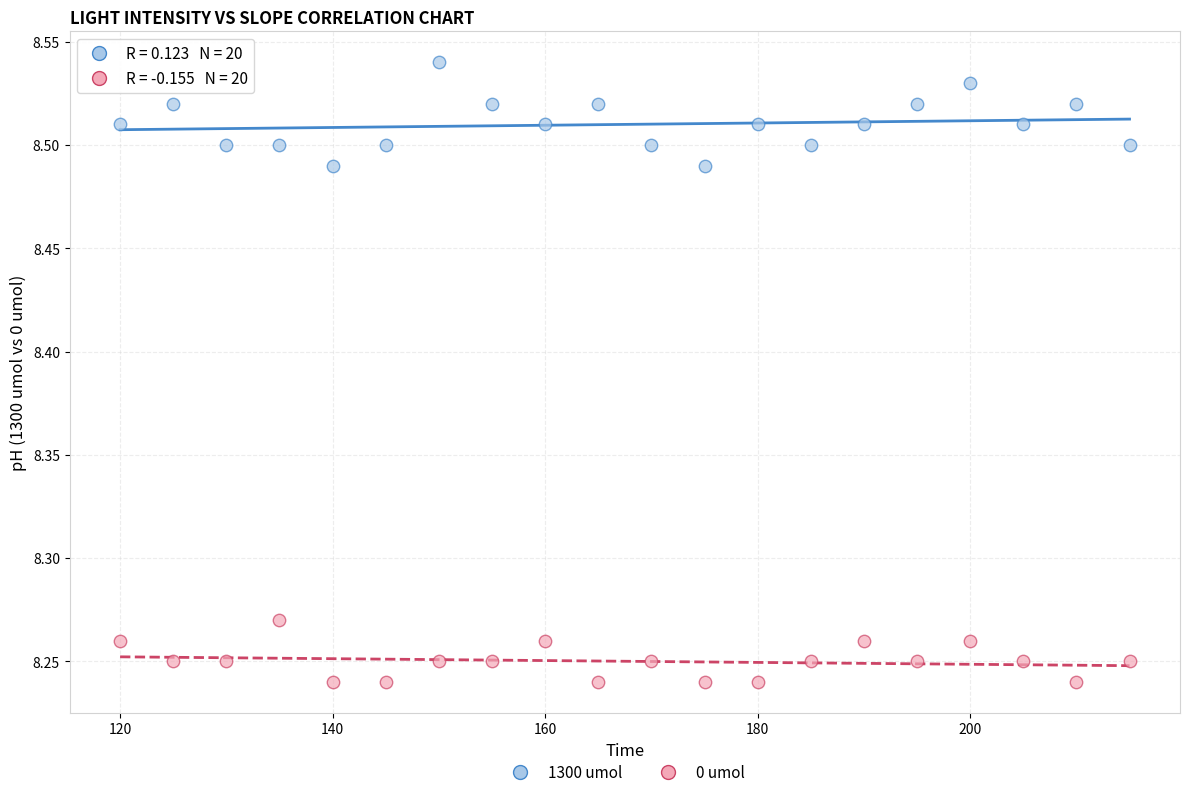

Across all data points, what is the range of Y values (max minus min)?

0.3